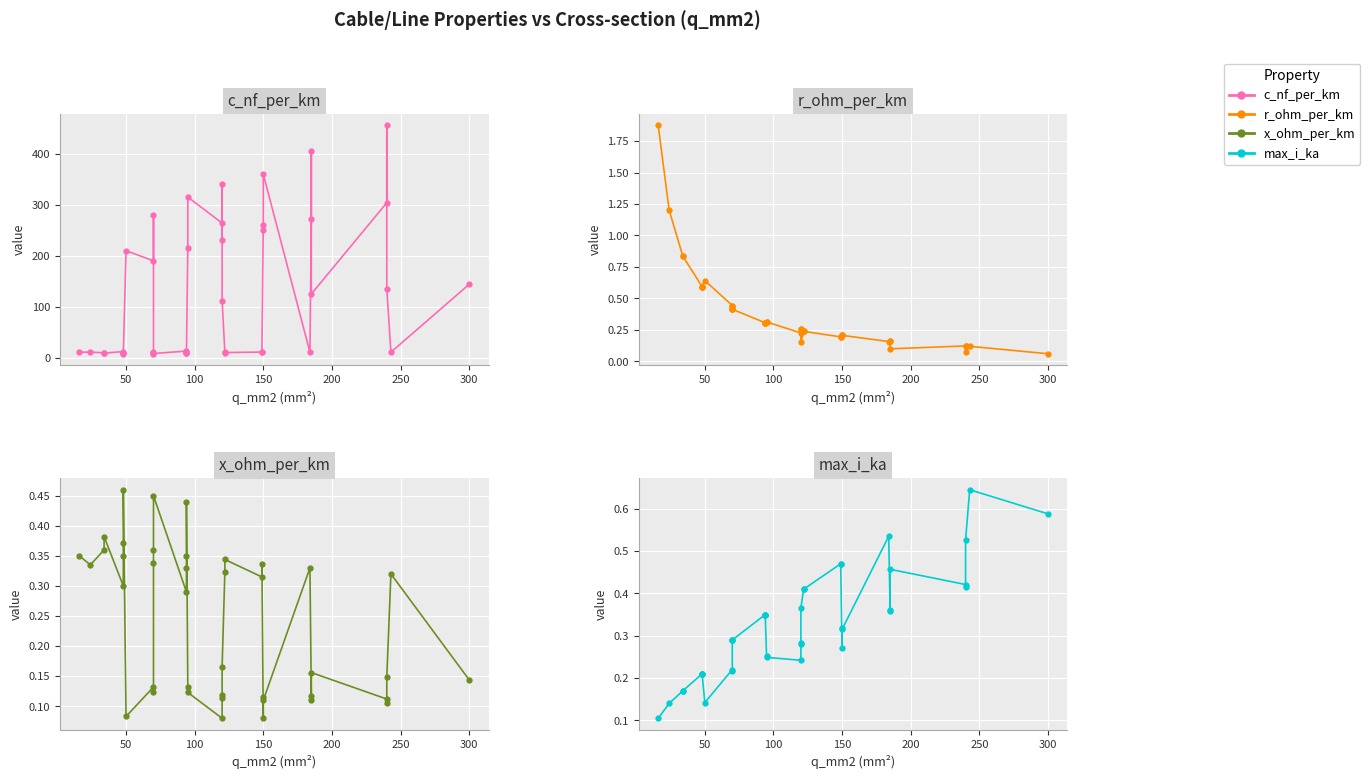

True or false: x_ohm_per_km and r_ohm_per_km intersect in this chart.

True